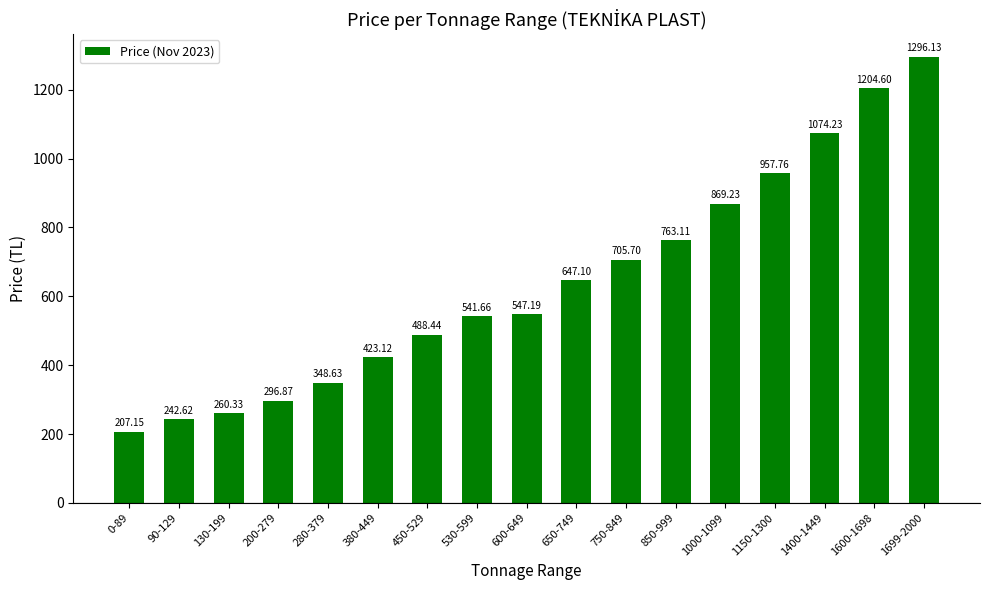

The value at 750-849 is 705.7. True or false?

True